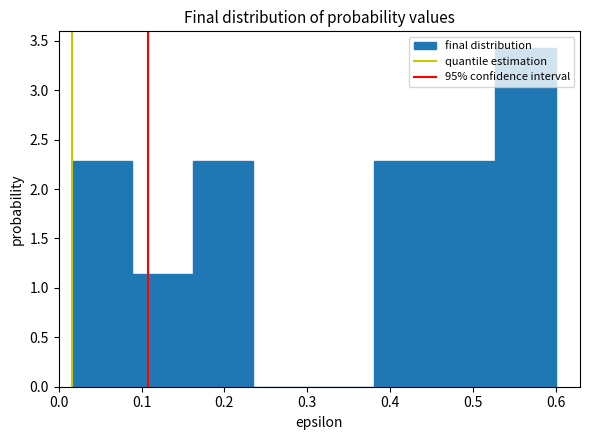

Over which range of the x-axis is the bar tallest?

0.527 to 0.600